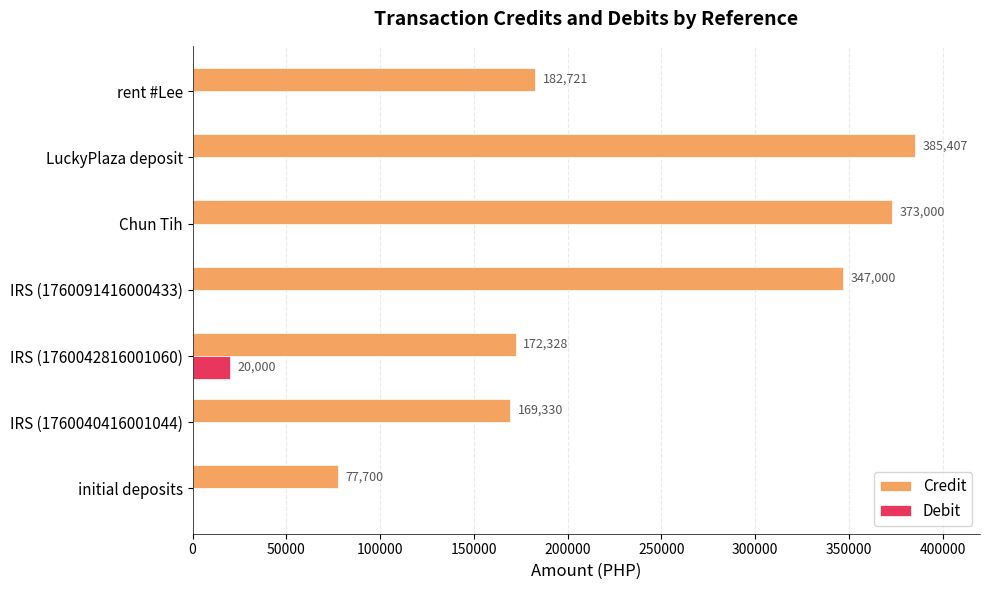

What is the average value of the Credit series?

243926.6